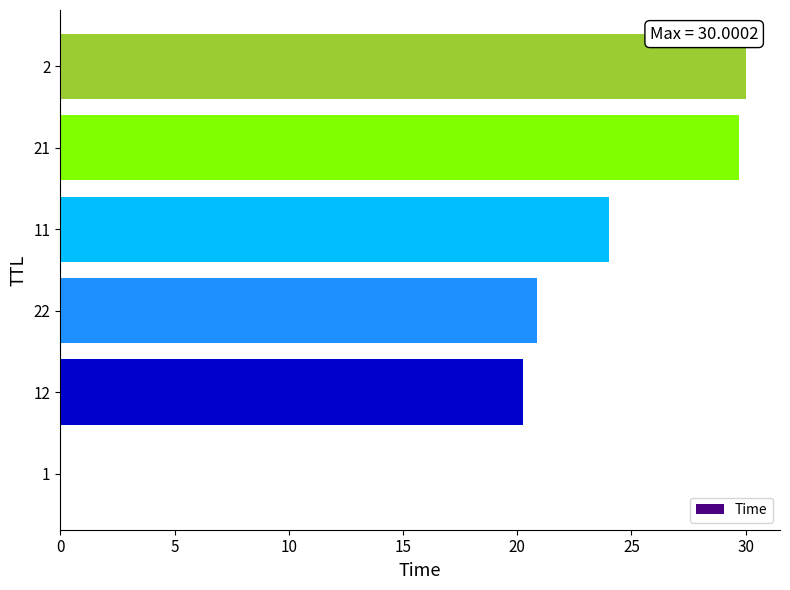

What is the sum of all values?

124.9